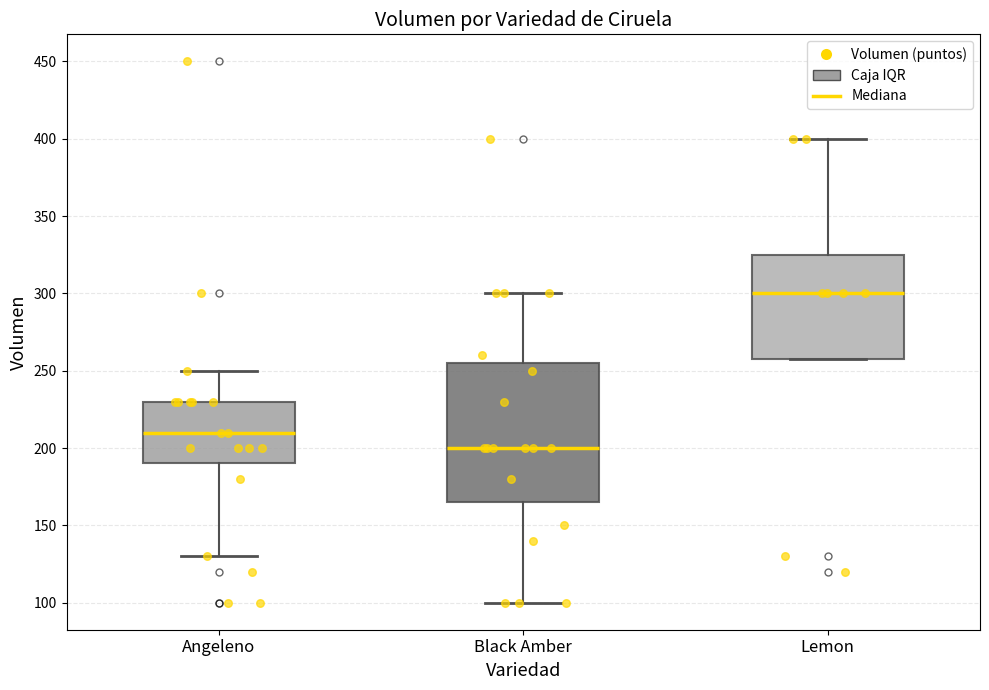

Which box is the tallest, from its lower edge to its upper edge?

Black Amber